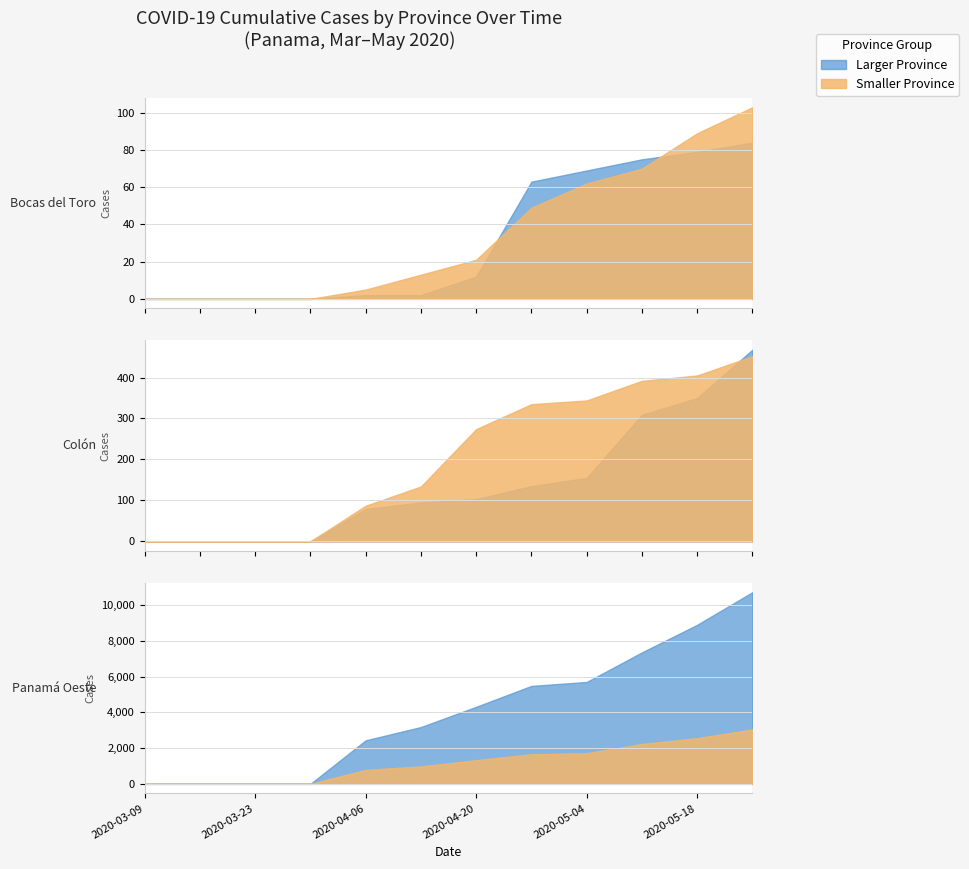

What is the value of the Panama point at the 12th from the left?

10715